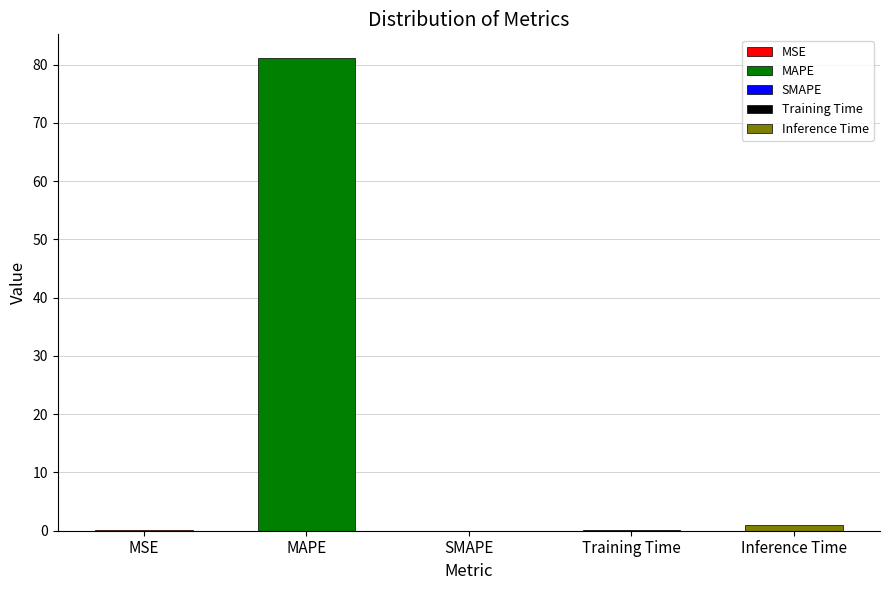

What position from the right is MAPE?

4